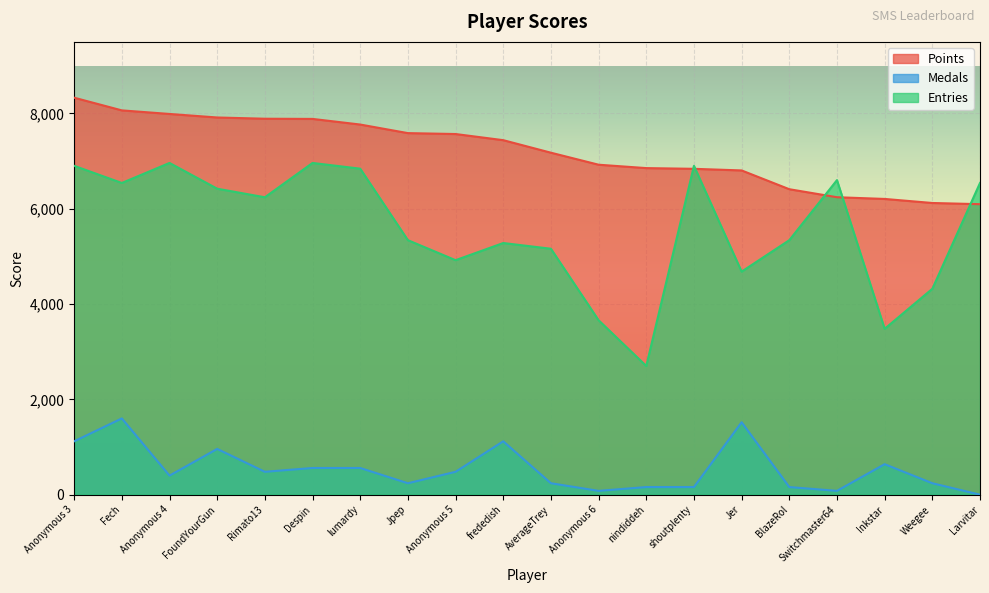

What is the spread (max minus min) of values at Anonymous 6?

6843